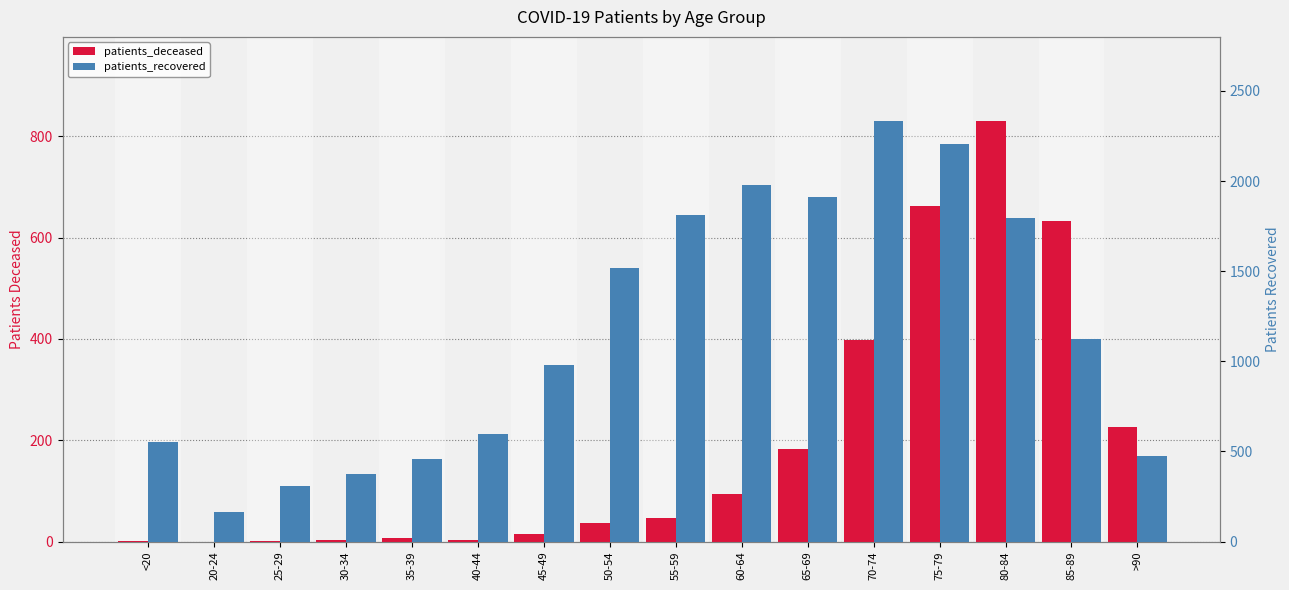

How many data points in patients_deceased are above 46?

7